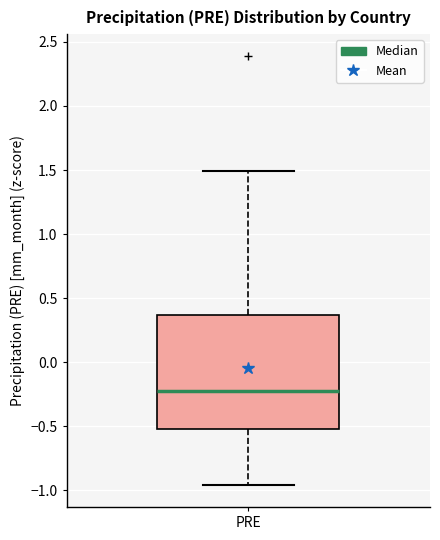

Read this box plot against the y-axis: the position of the median line, the range covered by the box, and the ends of both whiskers. The values are not printed on the chart, so give them approximately, as read against the axis.

median -0.20, box -0.50 to 0.35, whiskers -0.95 to 1.50